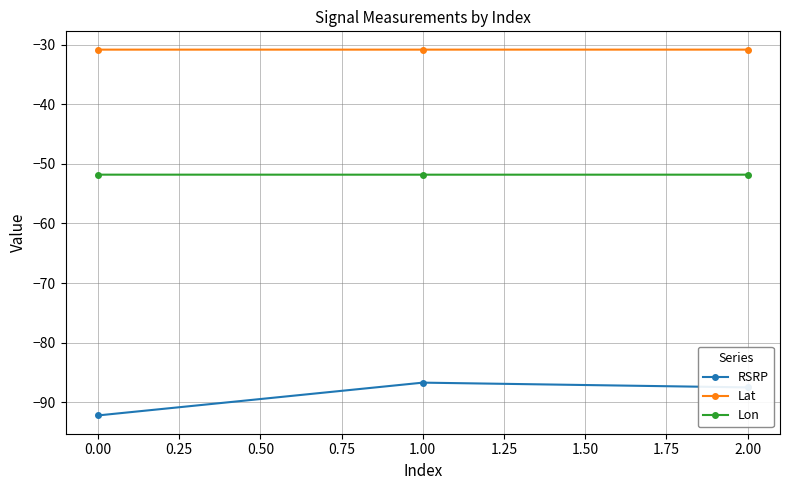

List the series in order of their overall mean, highest first.

Lat, Lon, RSRP